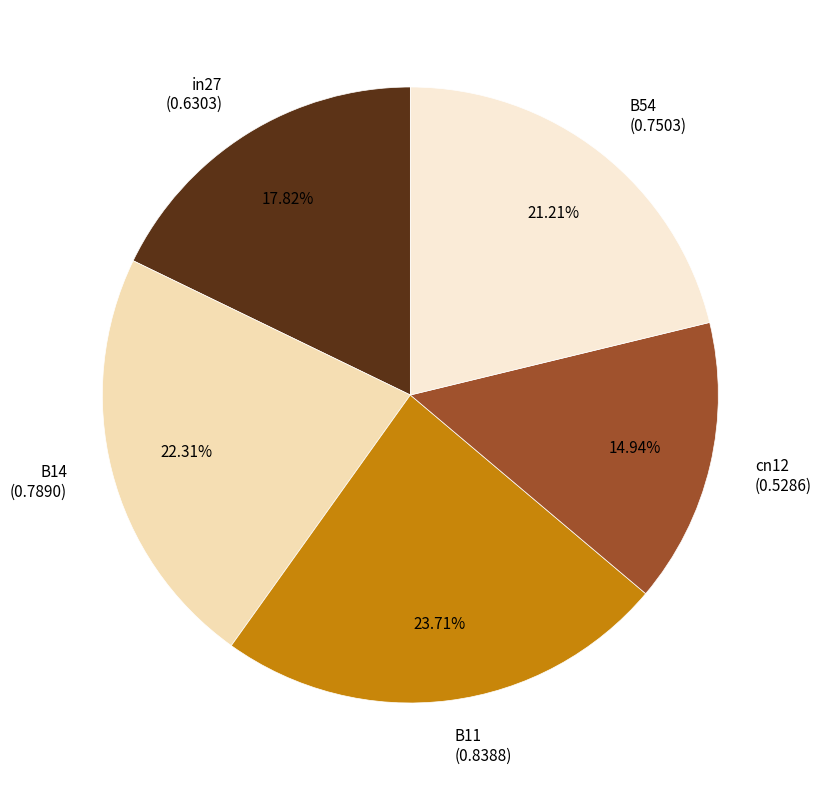

To the nearest percent, what is the difference between the largest and smallest slice percentages?

9%